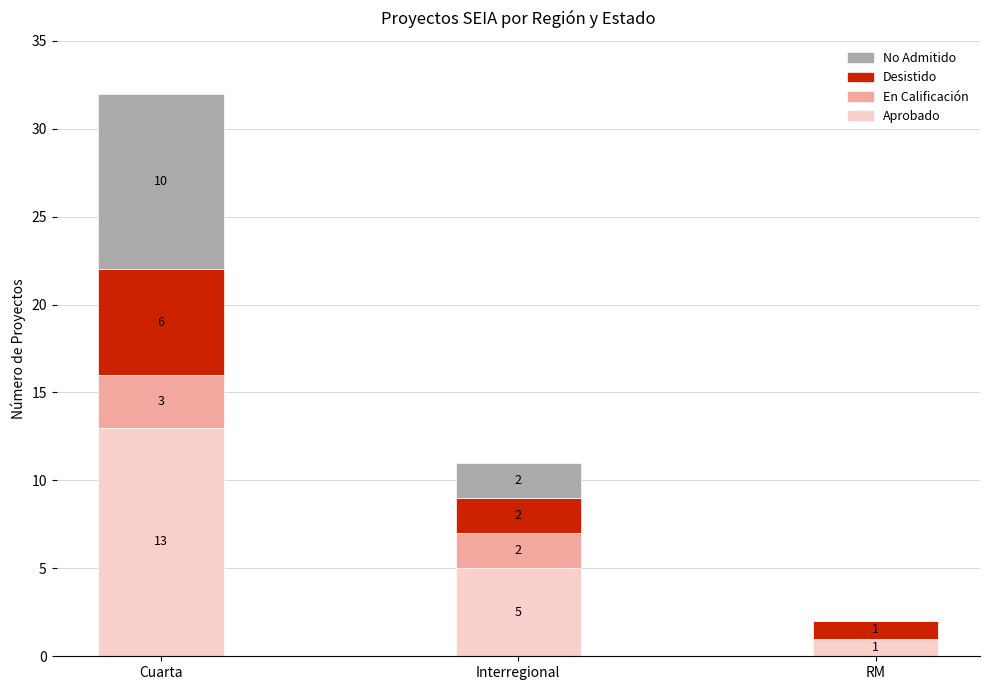

What is the total value across all series at Interregional?

11